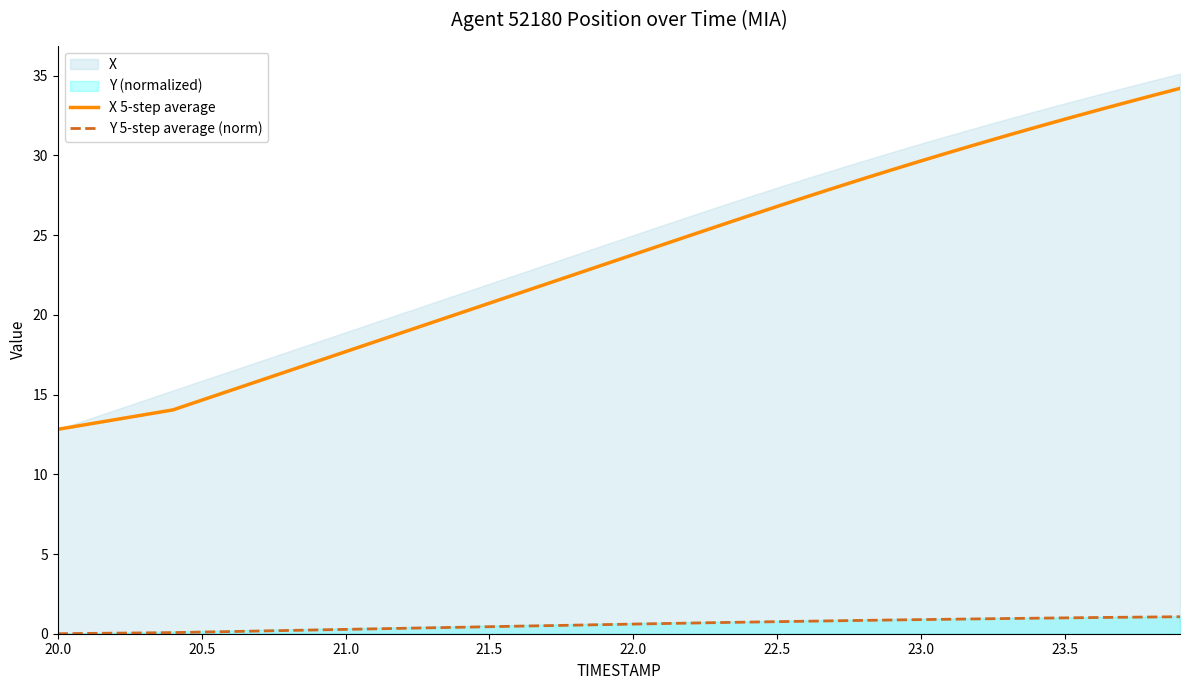

What is the difference between the second highest and second lowest values in the Y 5-step average (norm) series?

1.0